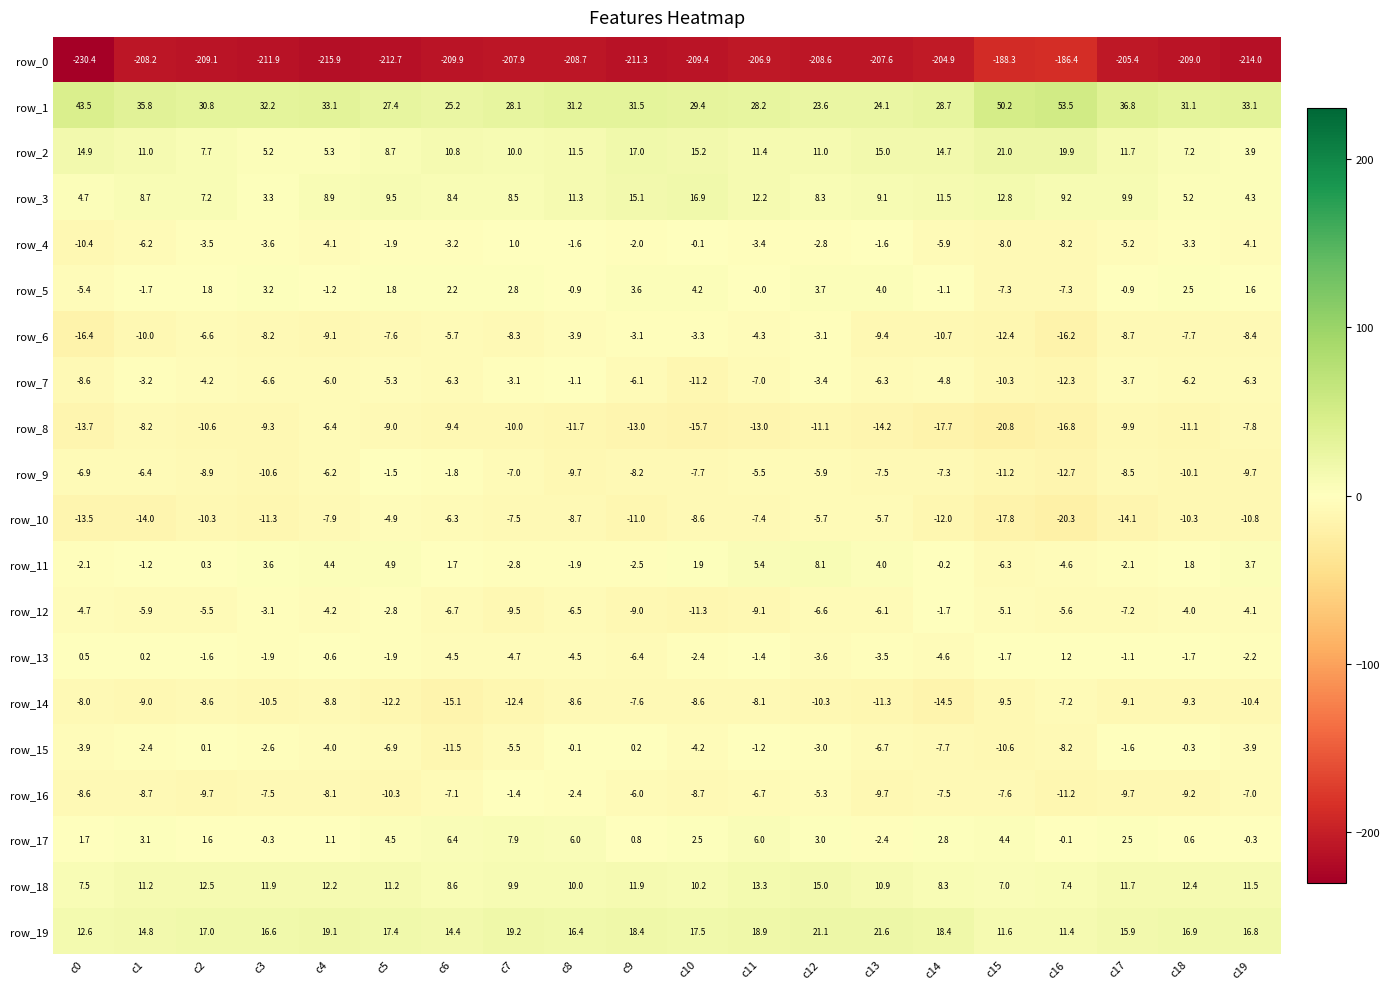

List the series in order of their peak value, highest first.

row_1, row_19, row_2, row_3, row_18, row_11, row_17, row_5, row_13, row_4, row_15, row_7, row_16, row_9, row_12, row_6, row_10, row_8, row_14, row_0